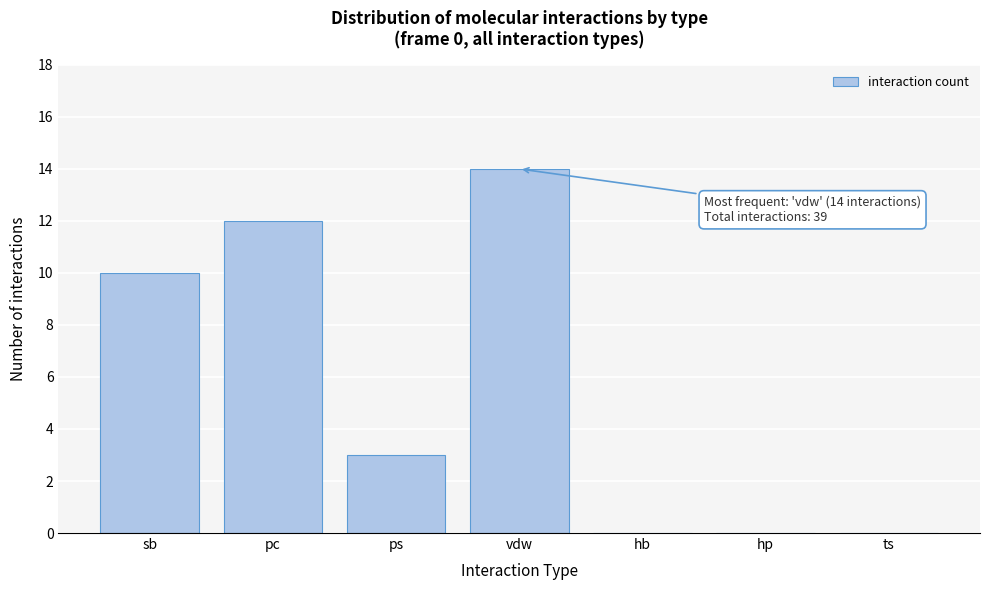

Reading left to right, what are all the values shown in this chart?

sb=10	pc=12	ps=3	vdw=14	hb=0	hp=0	ts=0